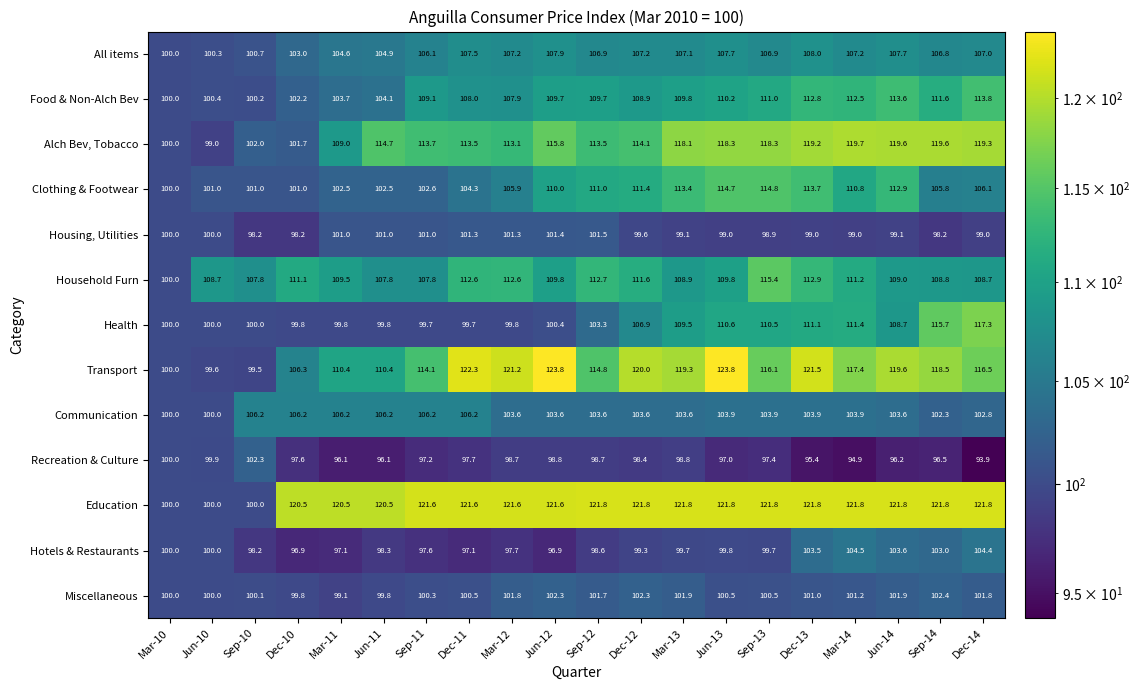

At which label is Alch Bev, Tobacco closest to 109?

Mar-11